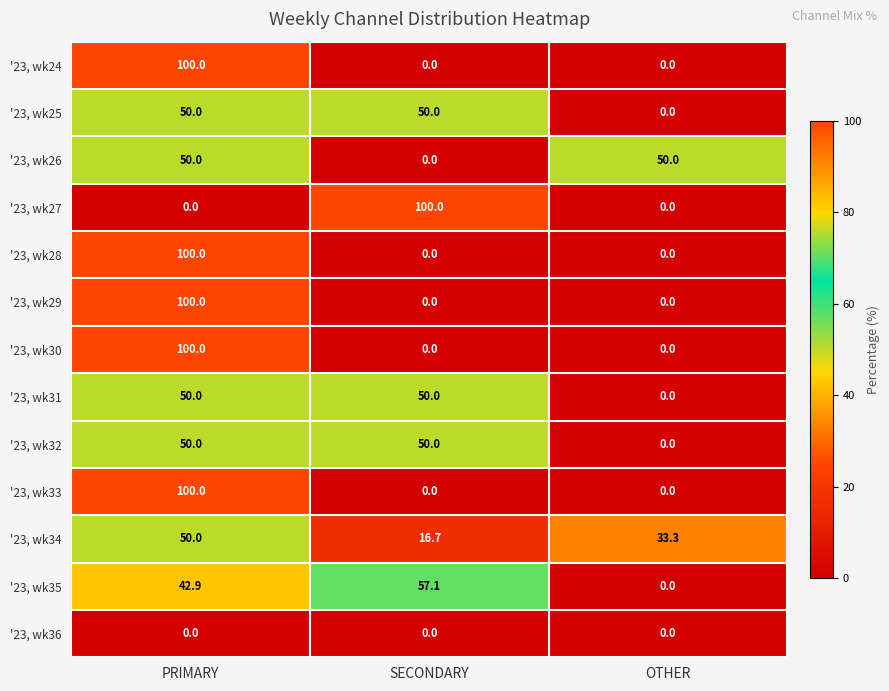

What is the total value across all series at OTHER?

83.3